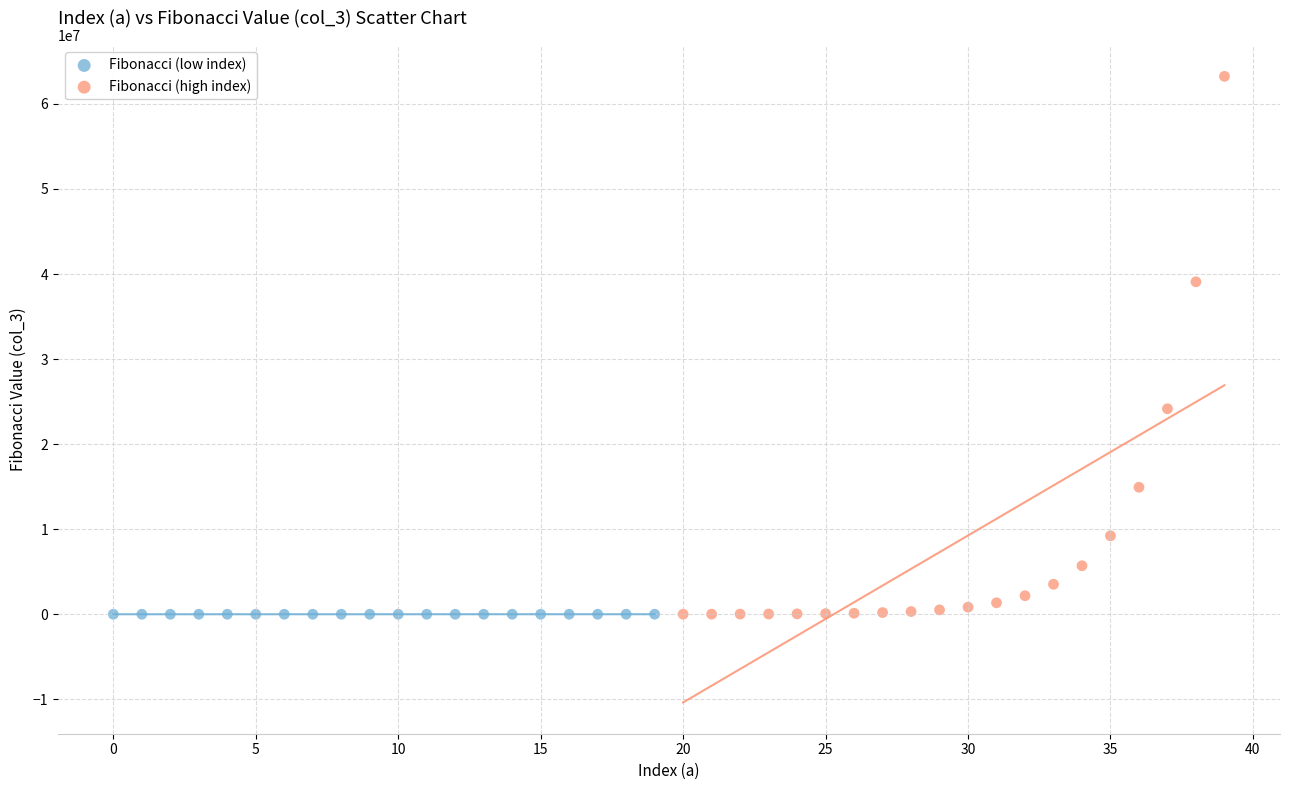

What are all the series names shown in the legend?

Fibonacci (low index), Fibonacci (high index)